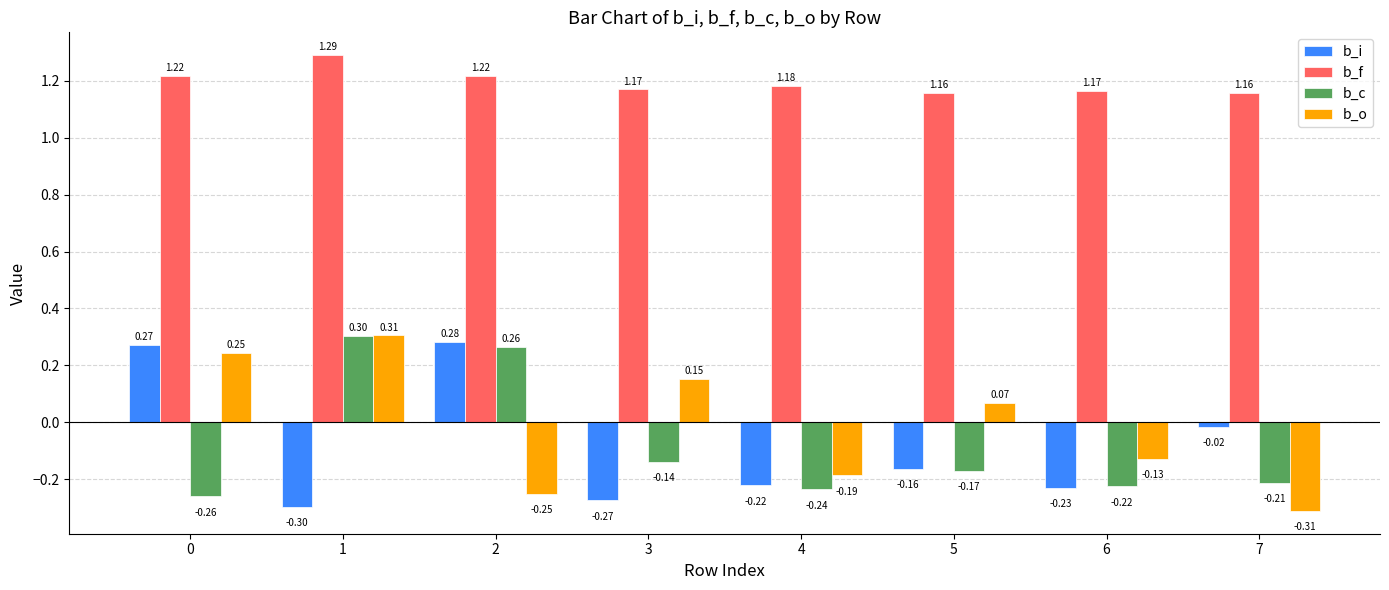

How many data points in b_o are less than 0?

4